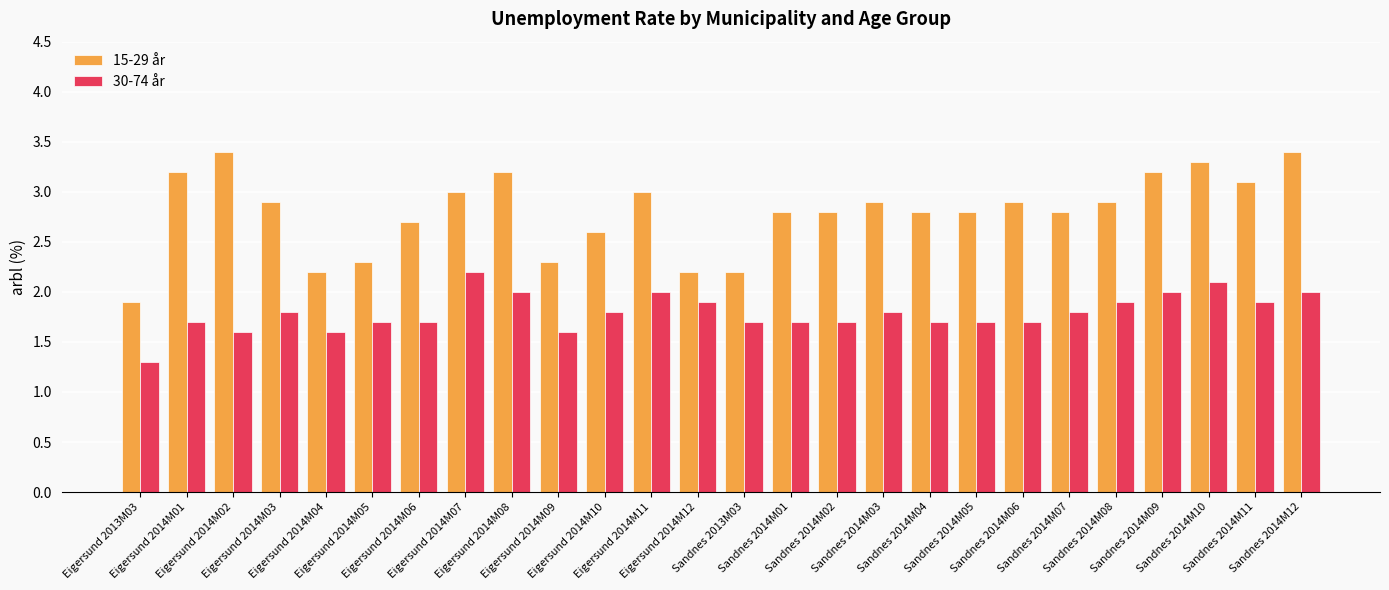

Which series has the largest total across all categories?

15-29 år